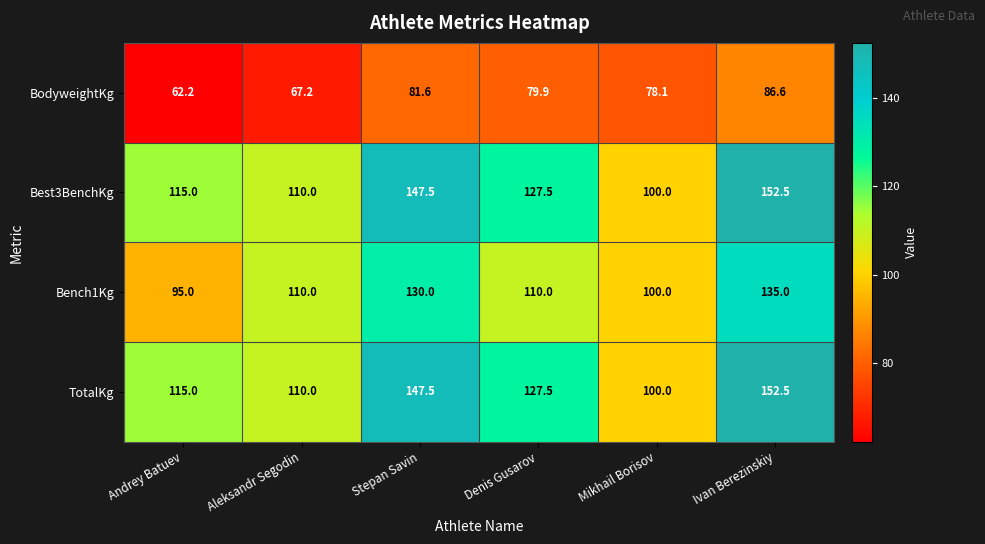

Rank the categories by Best3BenchKg value from highest to lowest.

Ivan Berezinskiy, Stepan Savin, Denis Gusarov, Andrey Batuev, Aleksandr Segodin, Mikhail Borisov